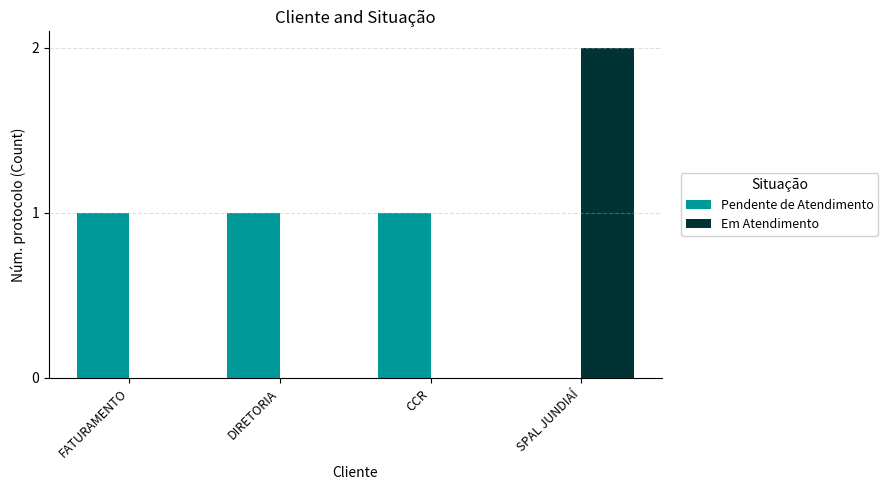

What is the sum of all Pendente de Atendimento values?

3